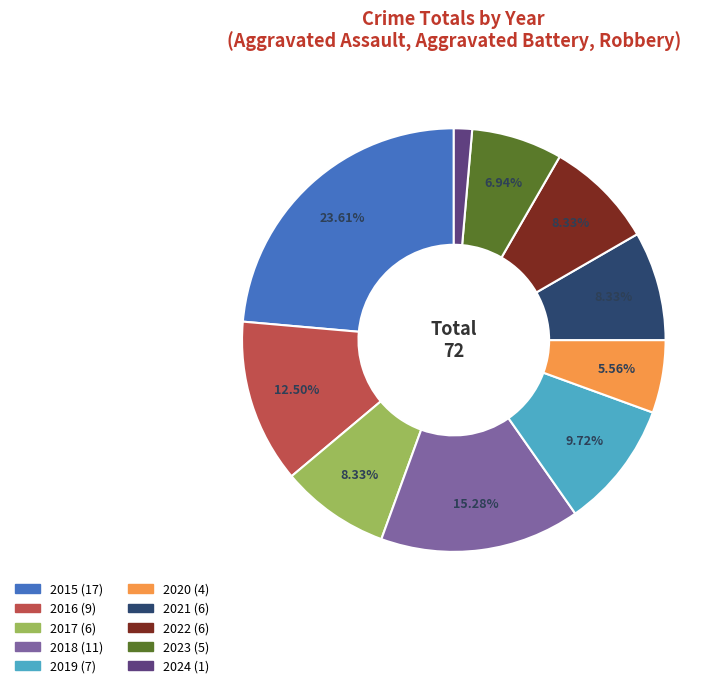

How many slices are in this pie chart?

10